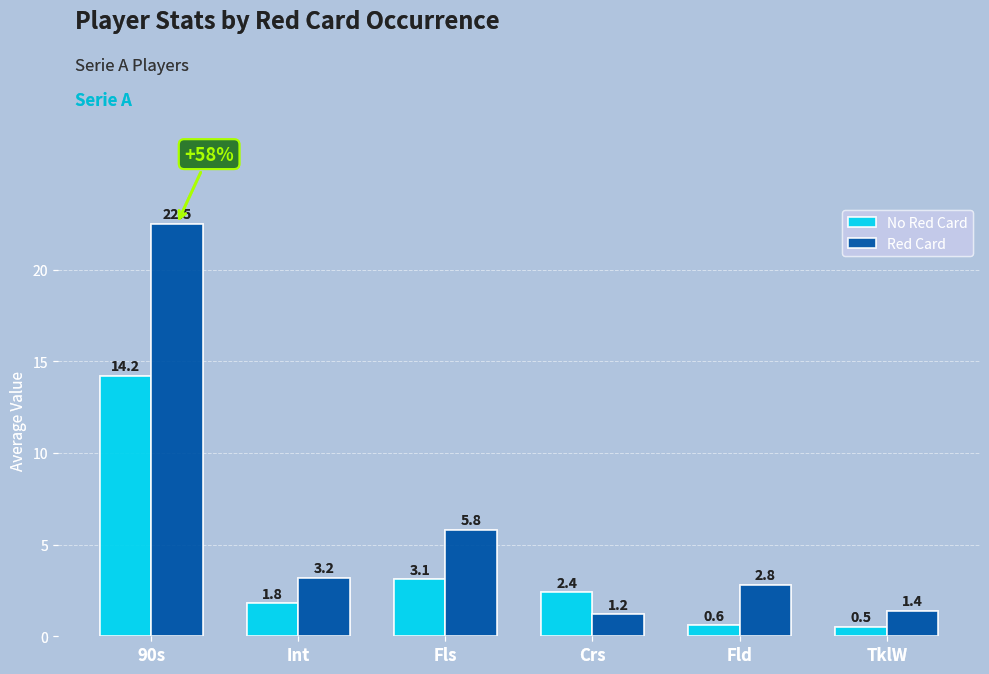

What is the minimum value shown in the chart?

0.5